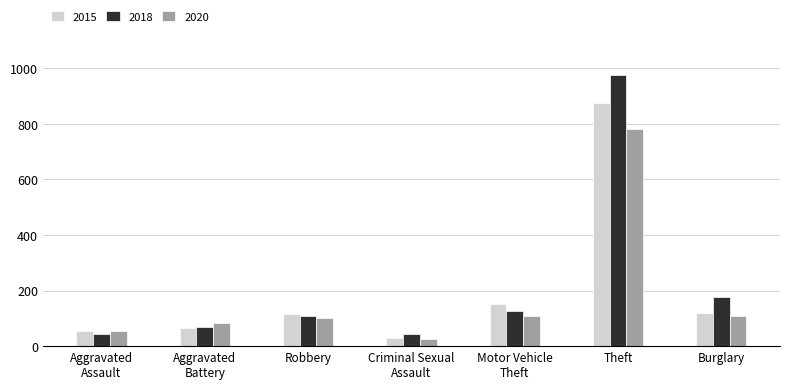

At how many categories does at least one series exceed 62?

5